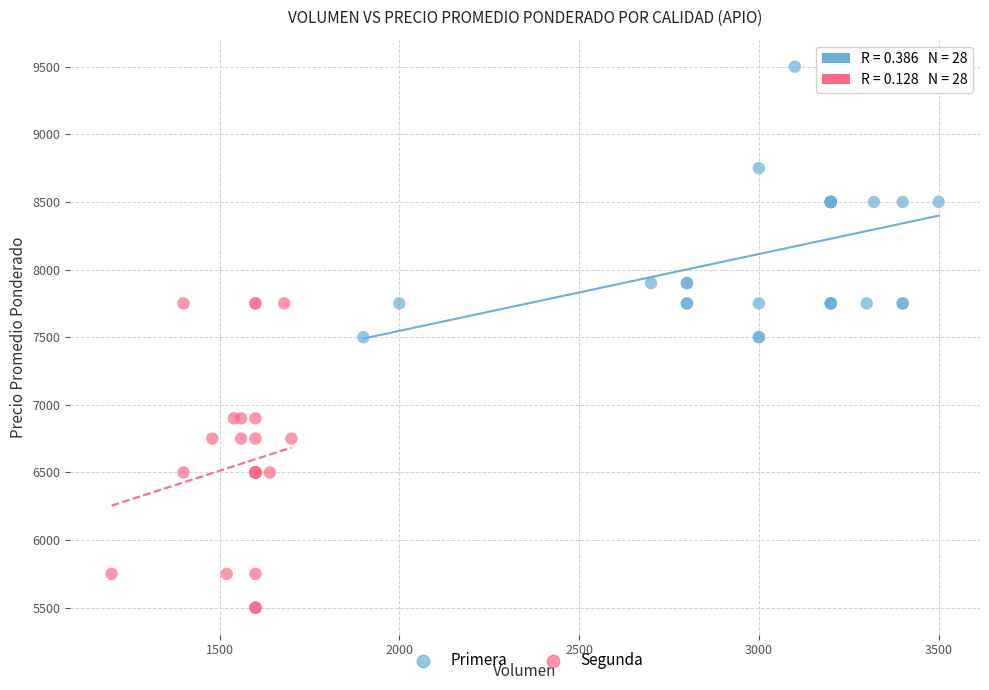

What are all the series names shown in the legend?

Primera, Segunda